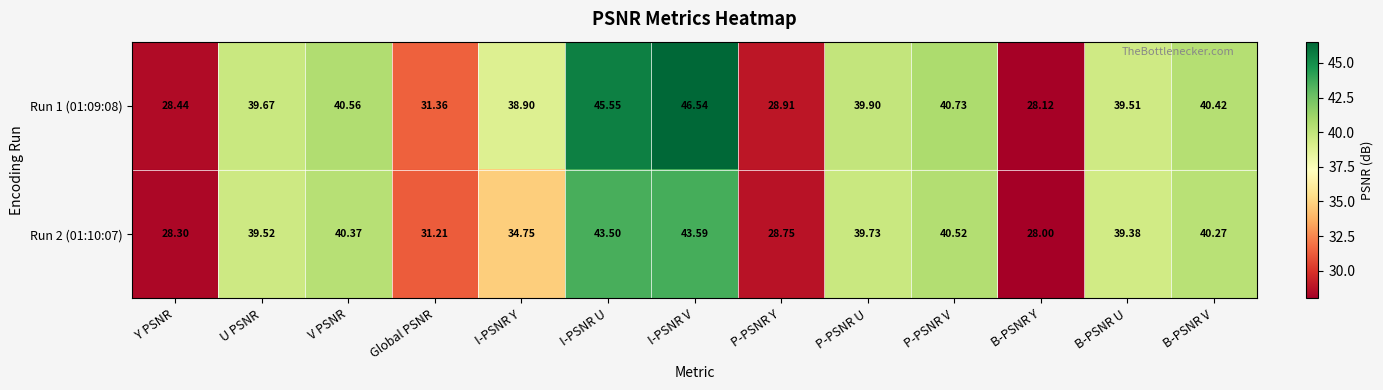

Which series has the largest total across all categories?

Run 1 (01:09:08)